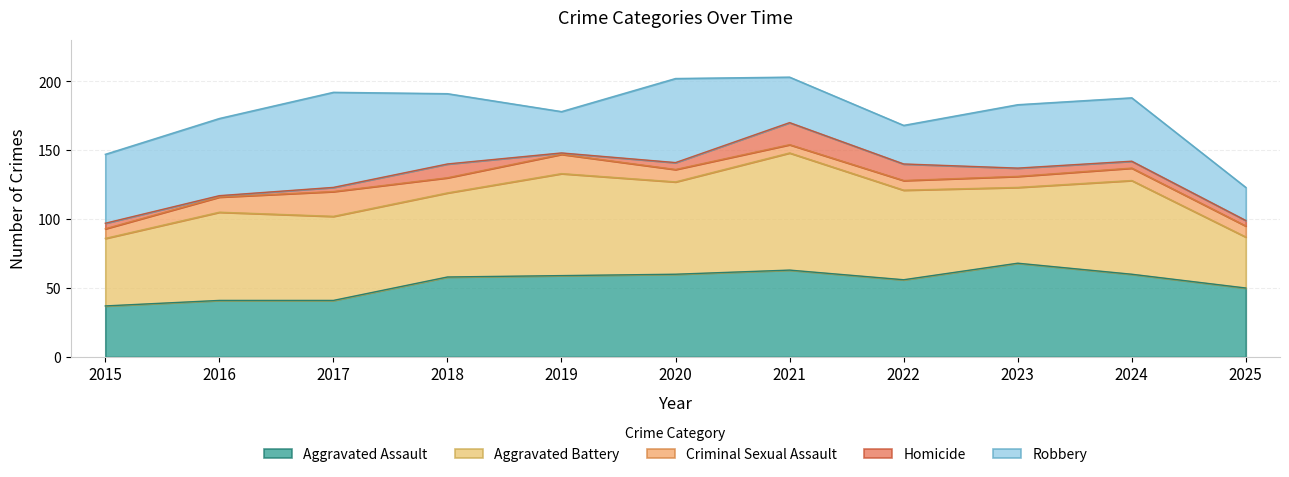

Rank the series by their maximum value, from lowest to highest.

Homicide, Criminal Sexual Assault, Aggravated Assault, Robbery, Aggravated Battery